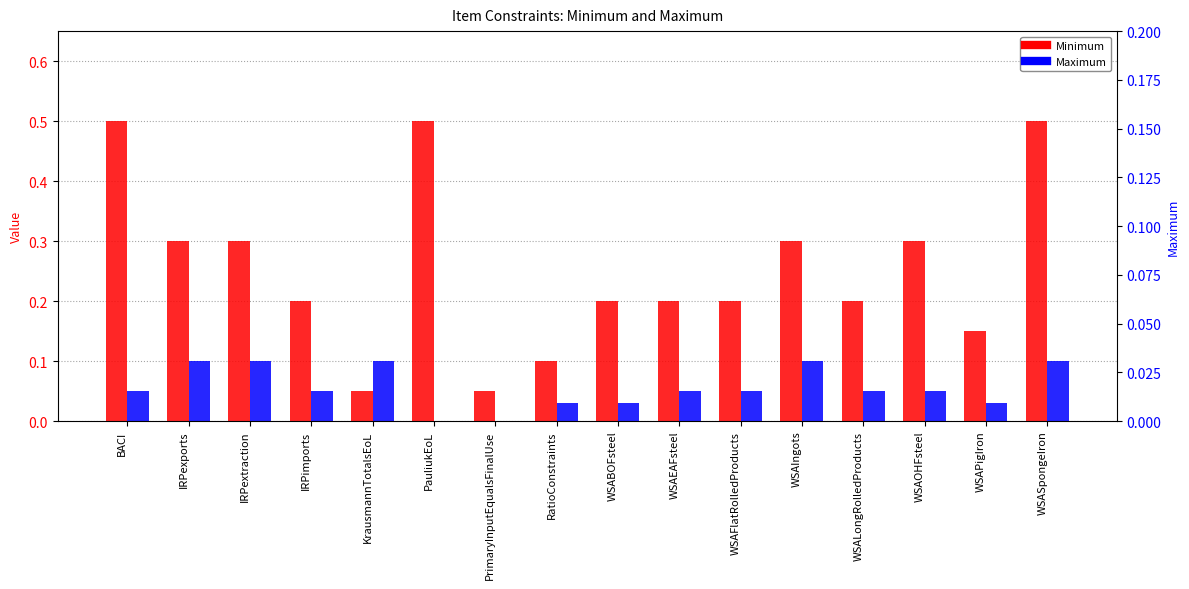

At how many categories does at least one series exceed 0?

16